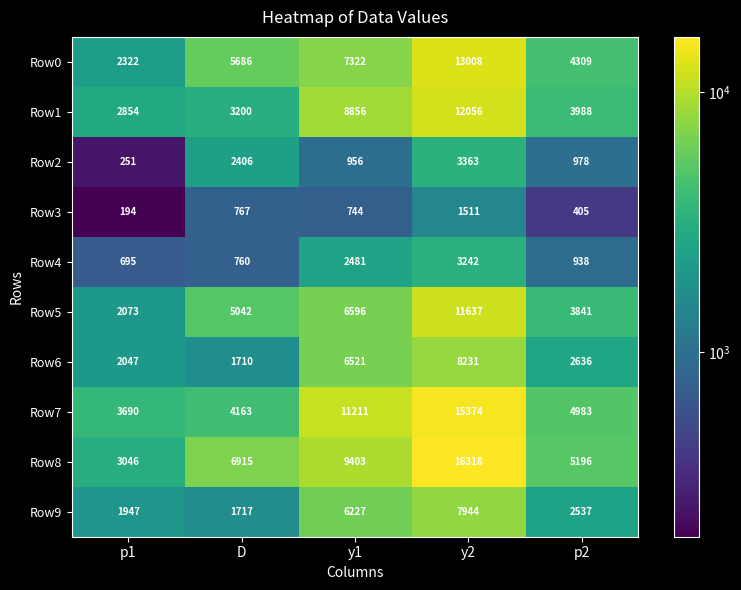

The Row8 series shows 16318 at y2. True or false?

True